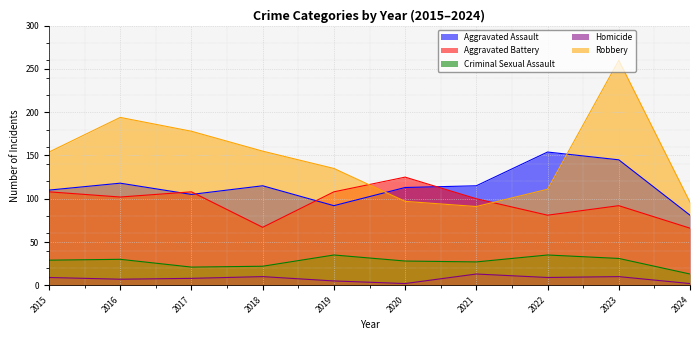

At which category is the sum across all series the highest?

2023